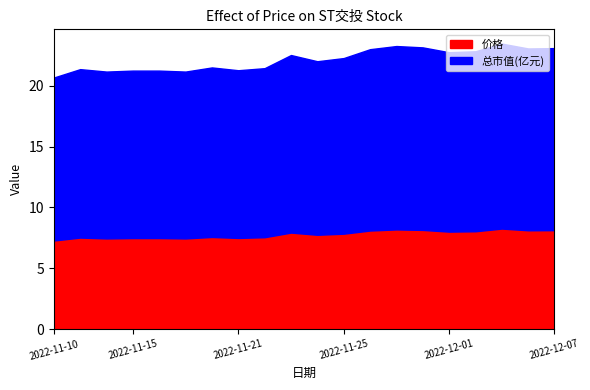

List the series in order of their peak value, lowest first.

价格, 总市值(亿元)